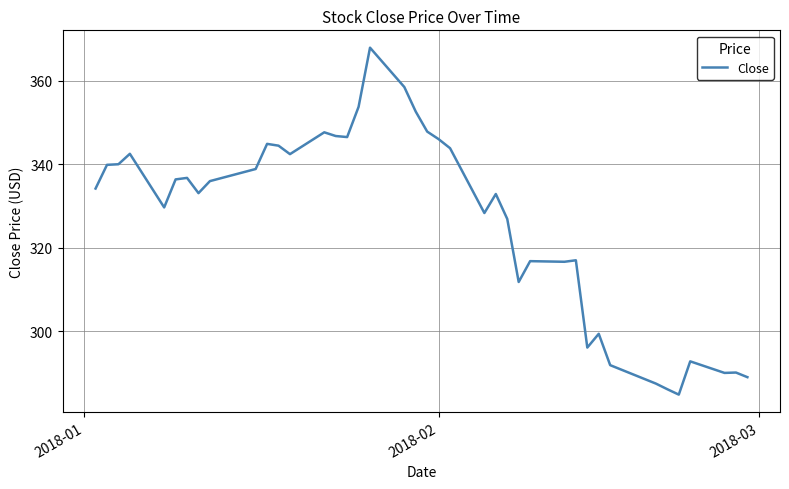

What is the difference between the maximum and minimum values?

83.1